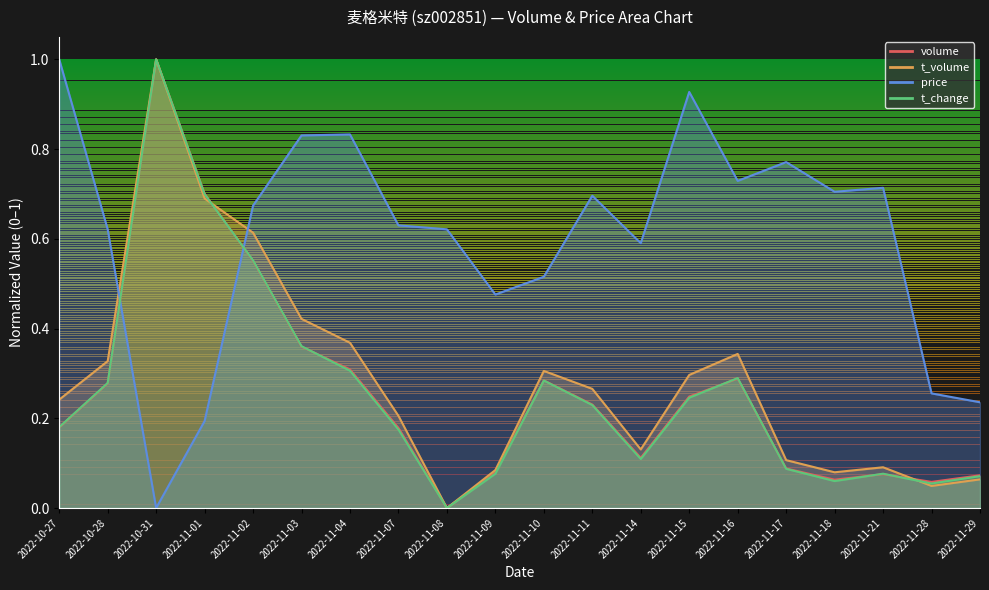

Rank the series at 2022-11-02 from highest to lowest value.

price, t_volume, t_change, volume